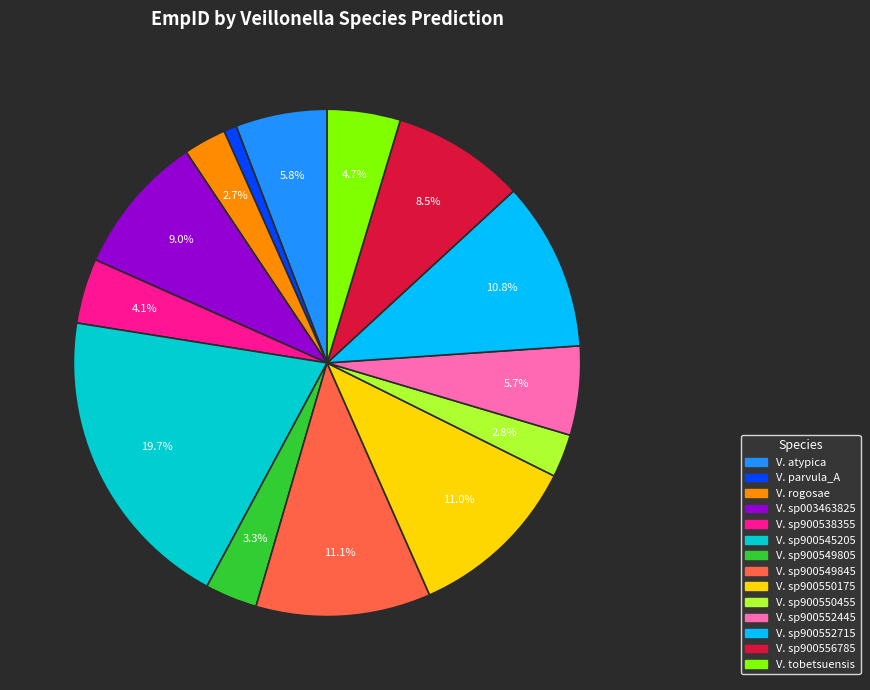

What portion of the pie excludes V. tobetsuensis?

95.3%